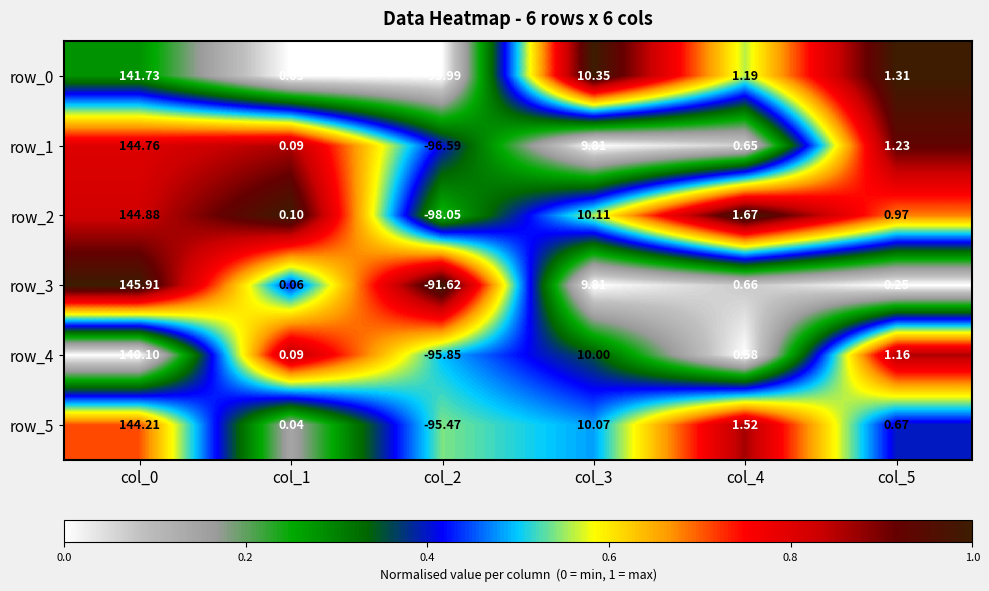

Is the value of row_0 at col_5 greater than the value of row_5 at col_1?

Yes